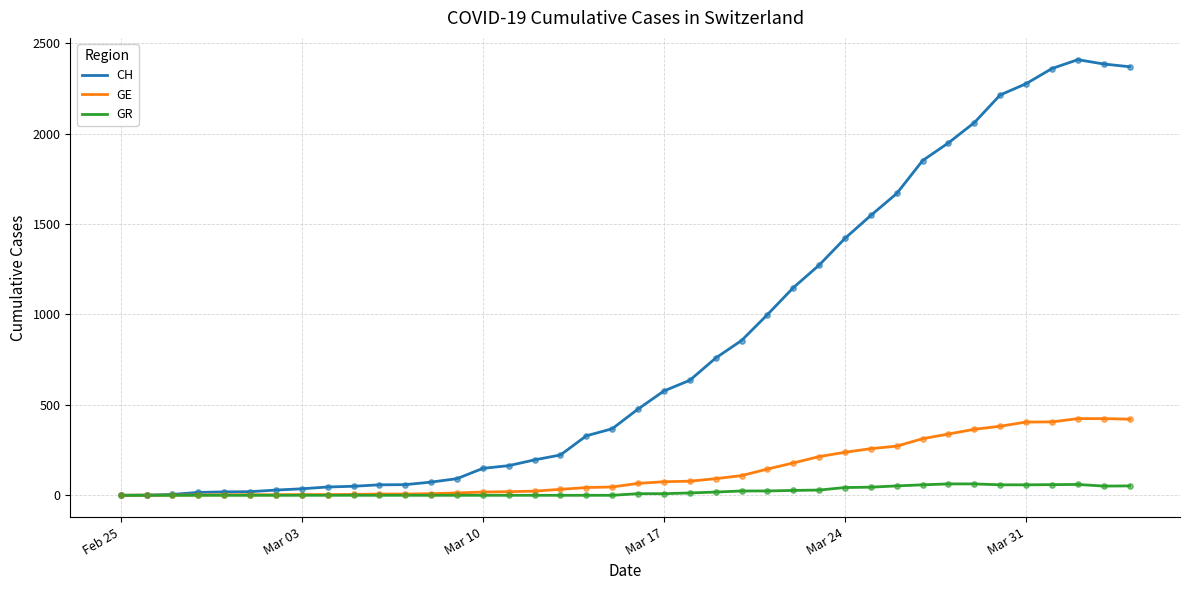

Rank the series by their maximum value, from highest to lowest.

CH, GE, GR